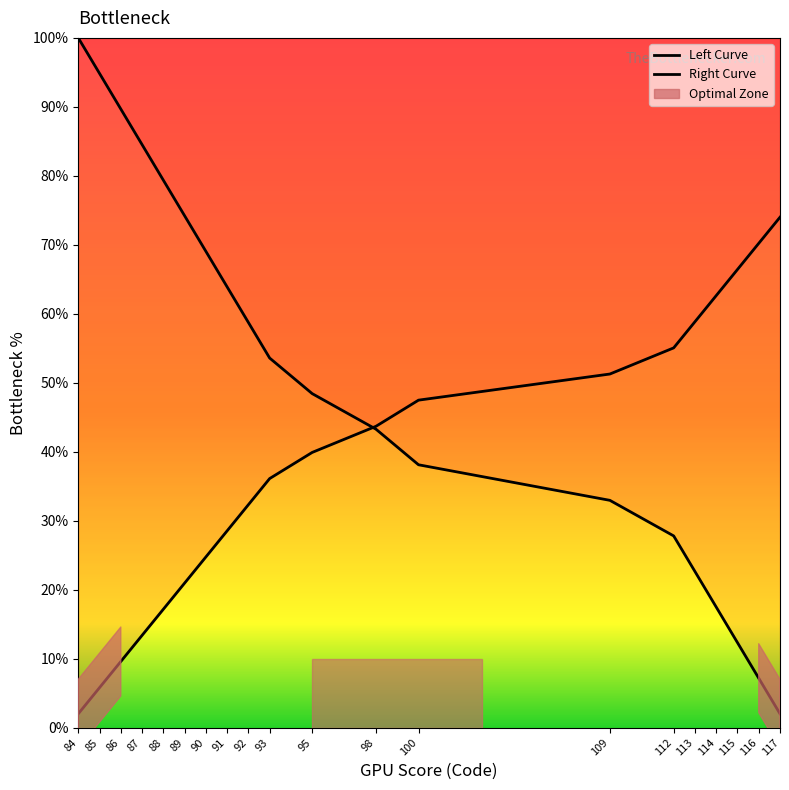

What is the value of the Left Curve point at the 1st from the left?

100.0